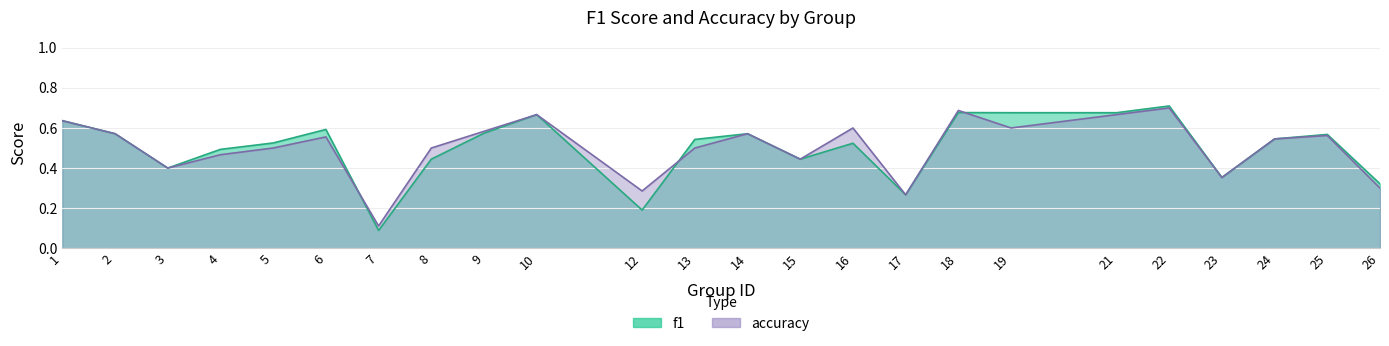

The value of accuracy at 22 is 0.7. True or false?

True